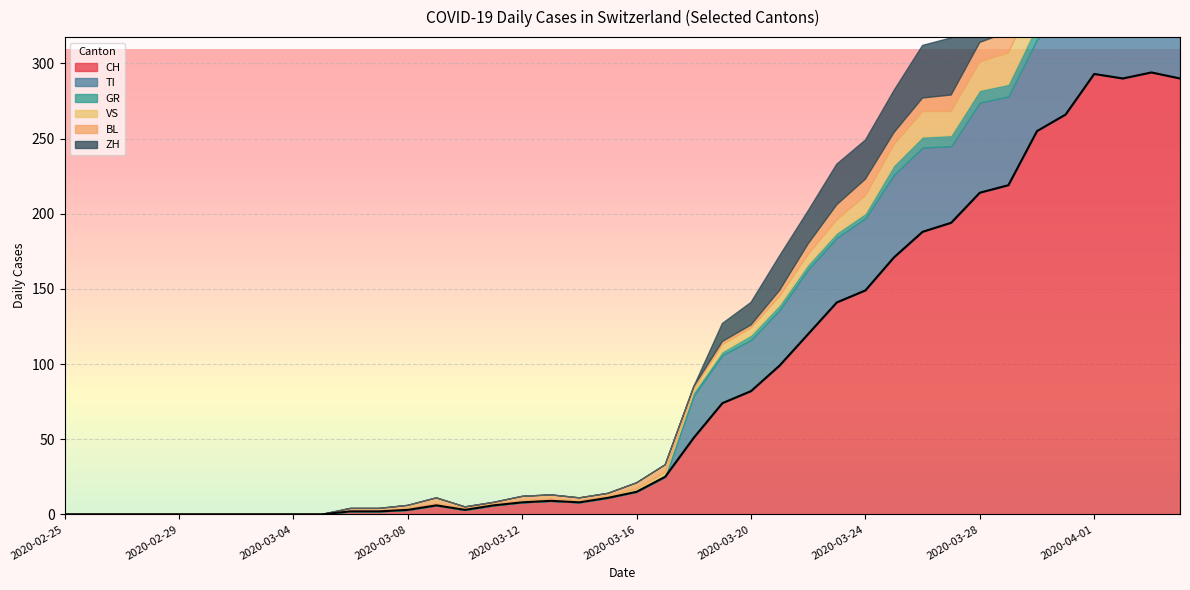

What is the label of the 4th point from the left?

2020-02-28